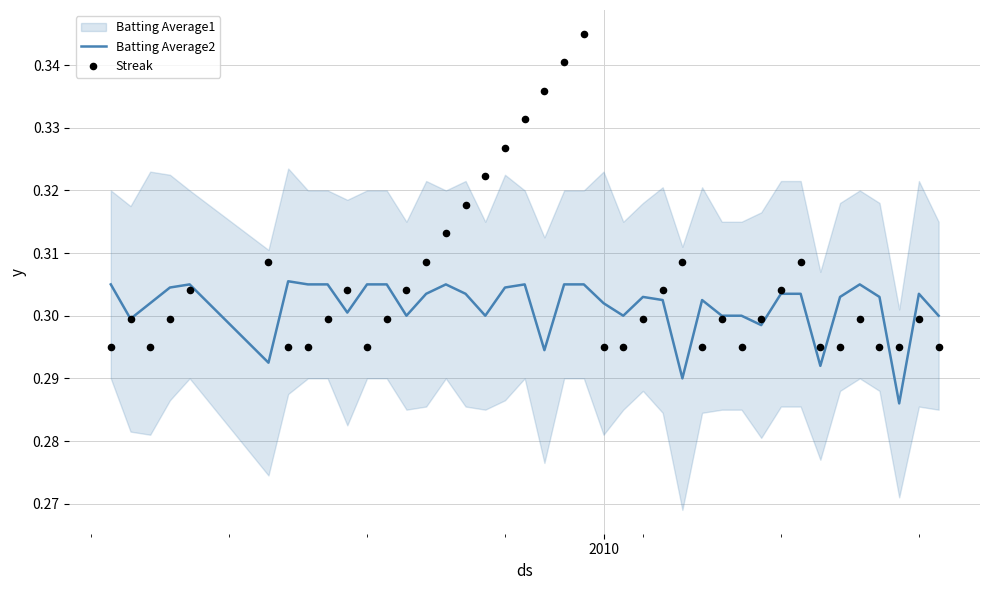

Is the value of Batting Average2 at 23 greater than the value of Streak at 1?

Yes